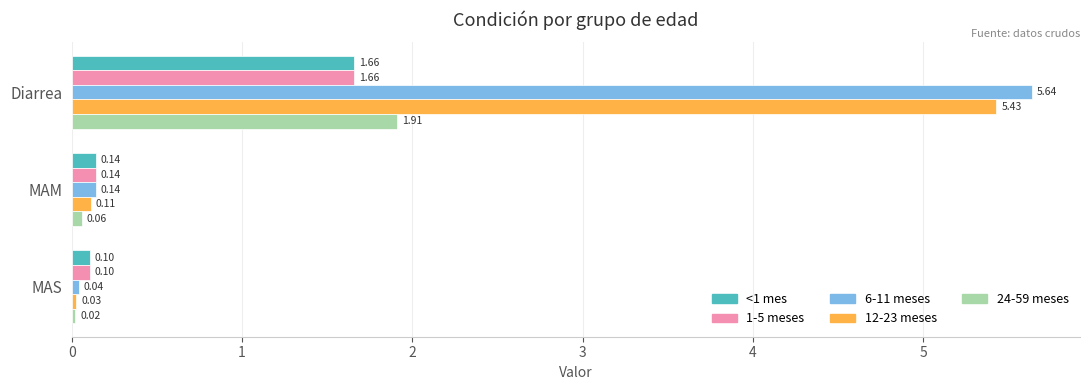

List the labels in order of 12-23 meses value, largest first.

Diarrea, MAM, MAS